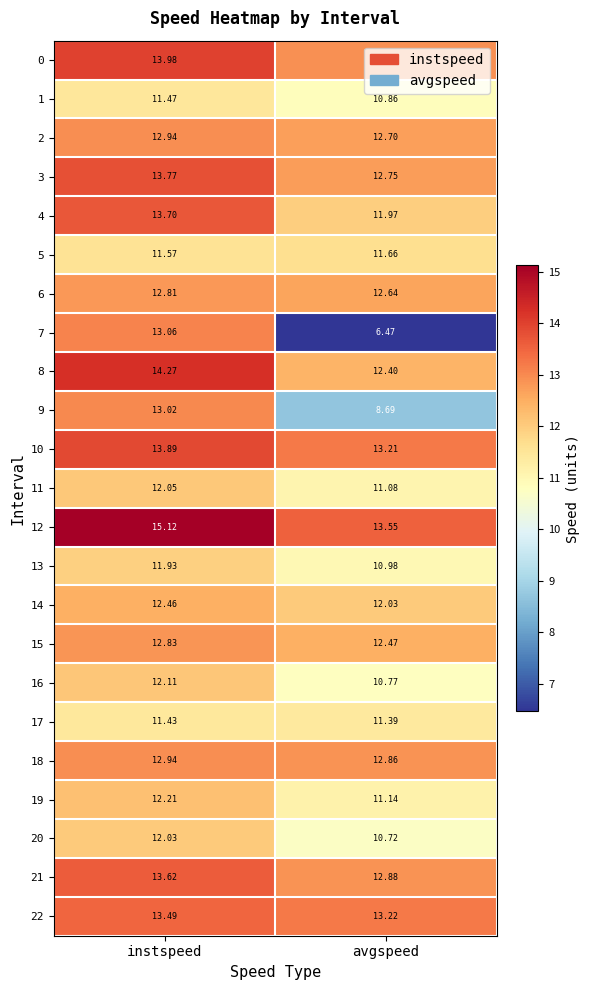

At which category is the sum across all series the highest?

instspeed